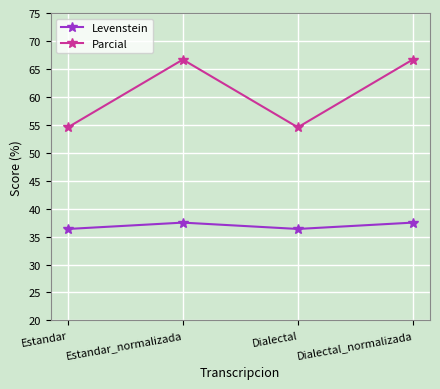

Count the number of data series in this chart.

2